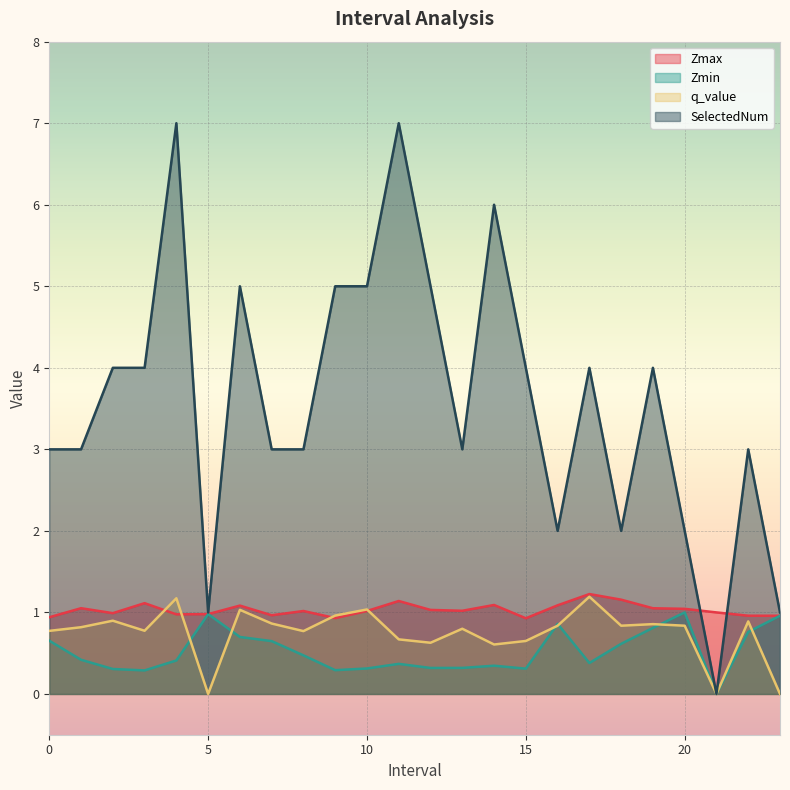

Where do Zmax and q_value first cross each other?

3.0 and 4.0